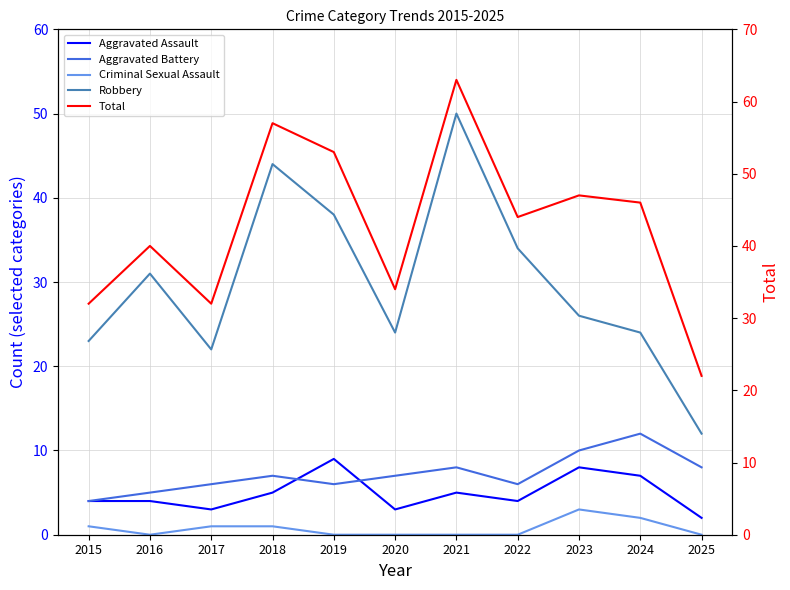

Which series has the largest range (max minus min)?

Total